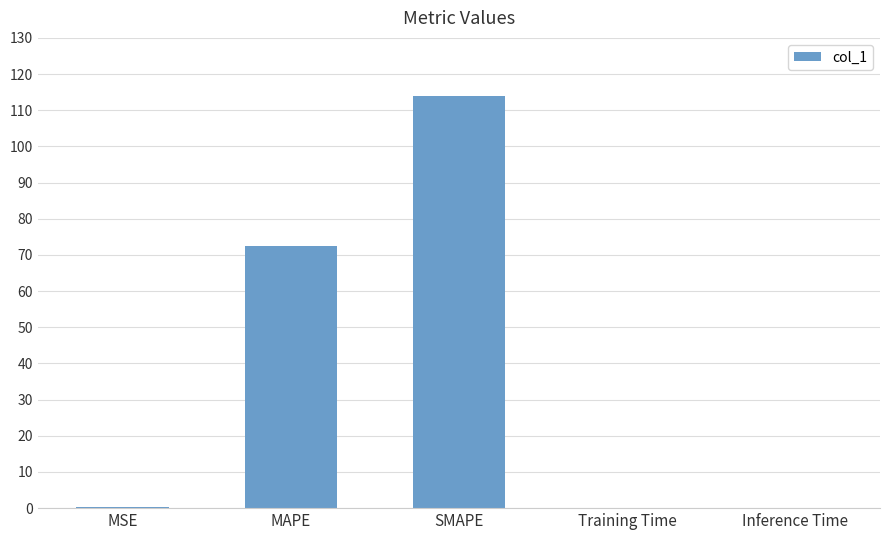

What is the sum of the values at SMAPE and Training Time?

113.9